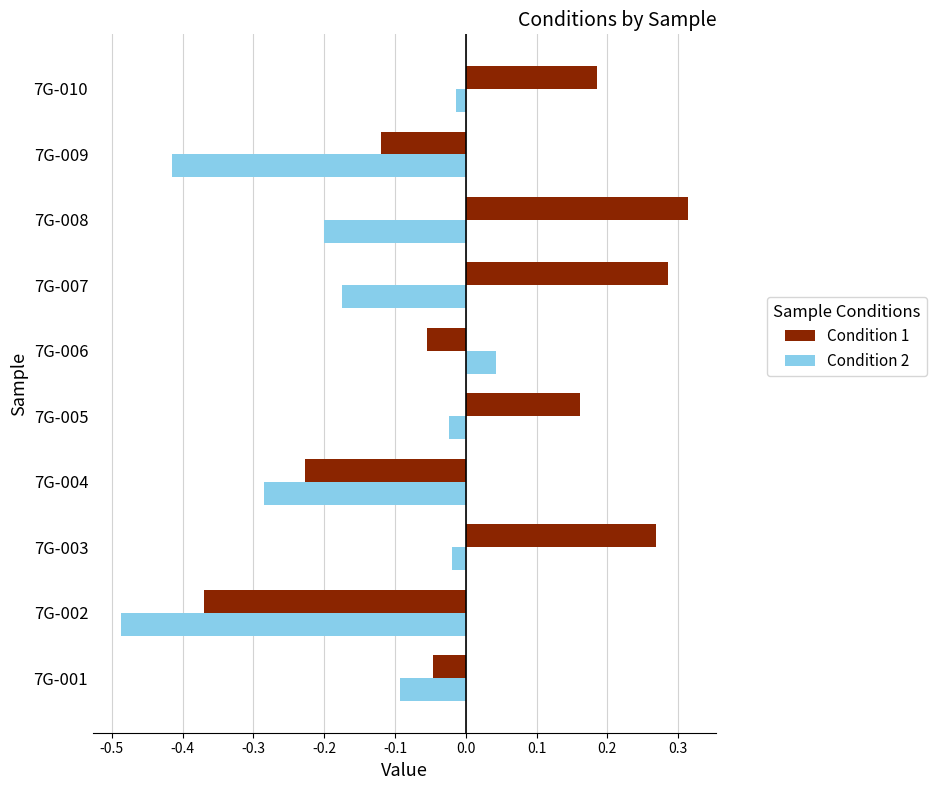

What is the spread (max minus min) of values at 7G-007?

0.5